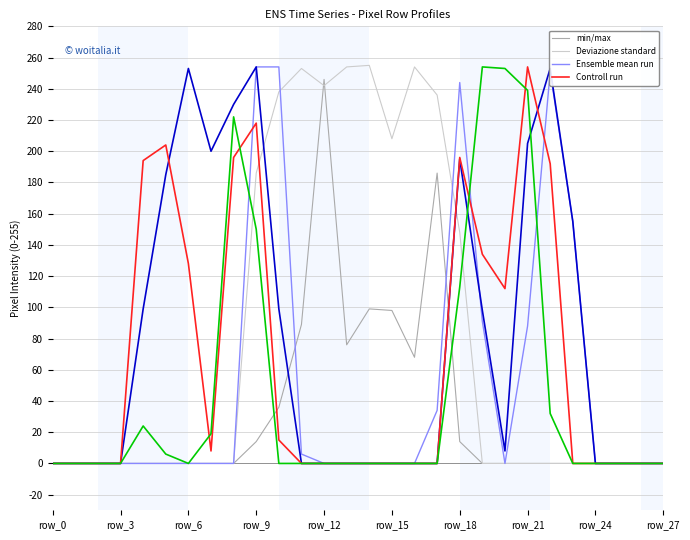

What is the maximum value shown in the chart?

255